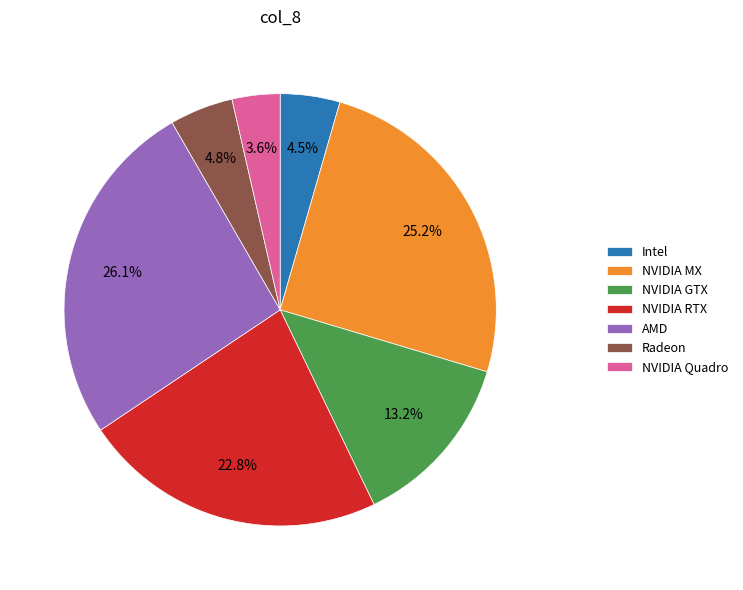

What is the largest slice in the pie chart?

AMD